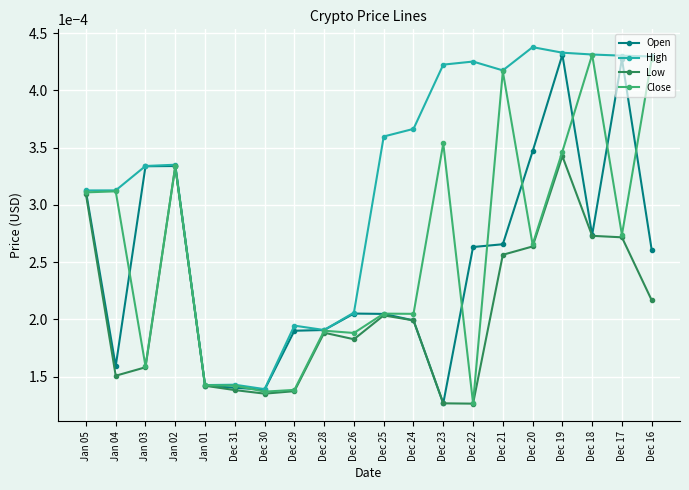

Which series changed the most between Jan 02 and Dec 22?

Low